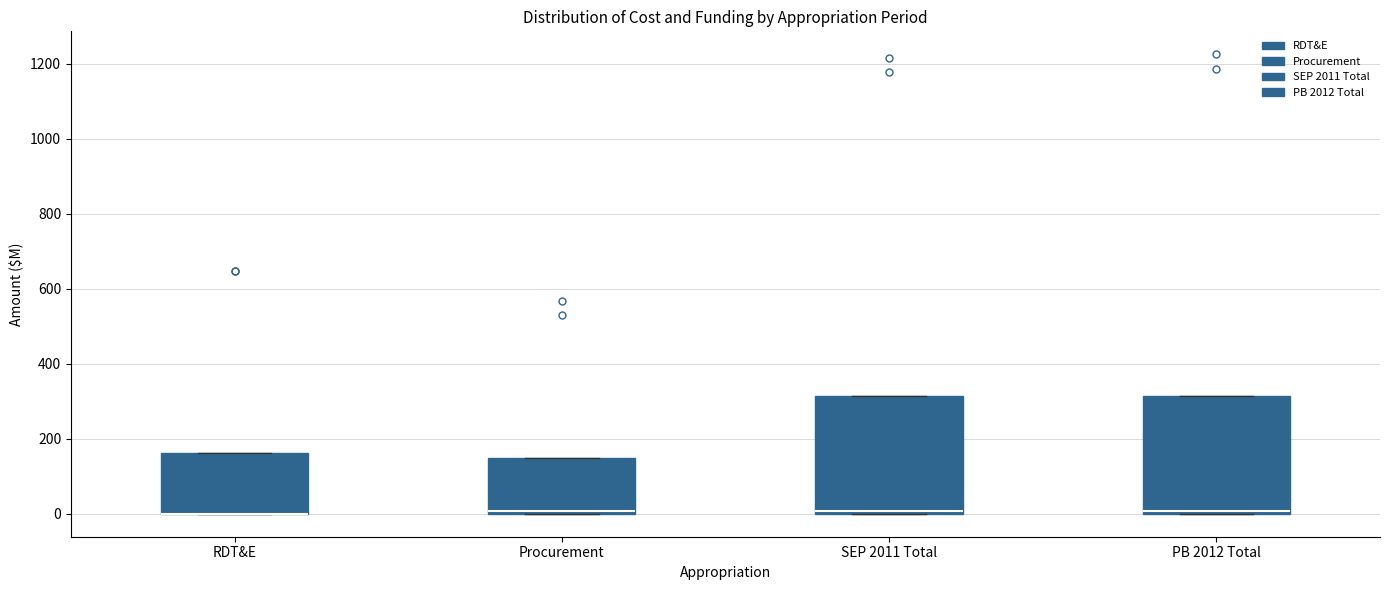

Reading left to right, read every box against the y-axis: the position of its median line, the range the box covers, and the ends of its whiskers. The values are not printed on the chart, so give them approximately, as read against the axis.

RDT&E: median 0 (drawn on the box's lower edge), box 0 to 160, whiskers 0 to 160
Procurement: median 0 (just above the box's lower edge), box 0 to 140, whiskers 0 to 140
SEP 2011 Total: median 0 (just above the box's lower edge), box 0 to 320, whiskers 0 to 320
PB 2012 Total: median 0 (just above the box's lower edge), box 0 to 320, whiskers 0 to 320